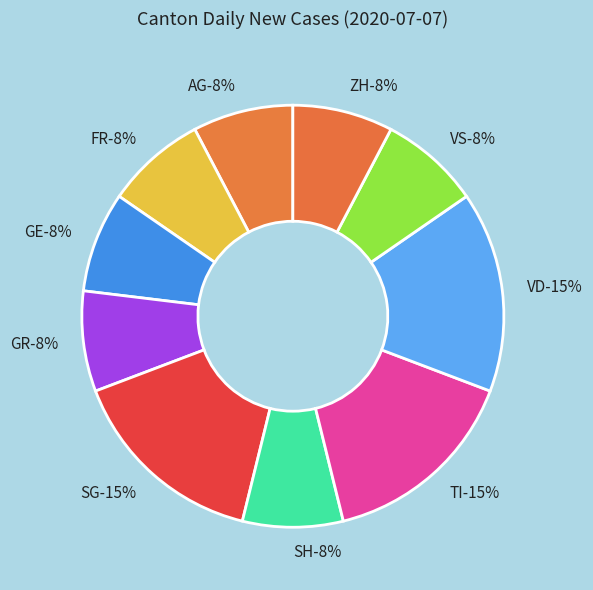

What is the smallest slice in the pie chart?

AG